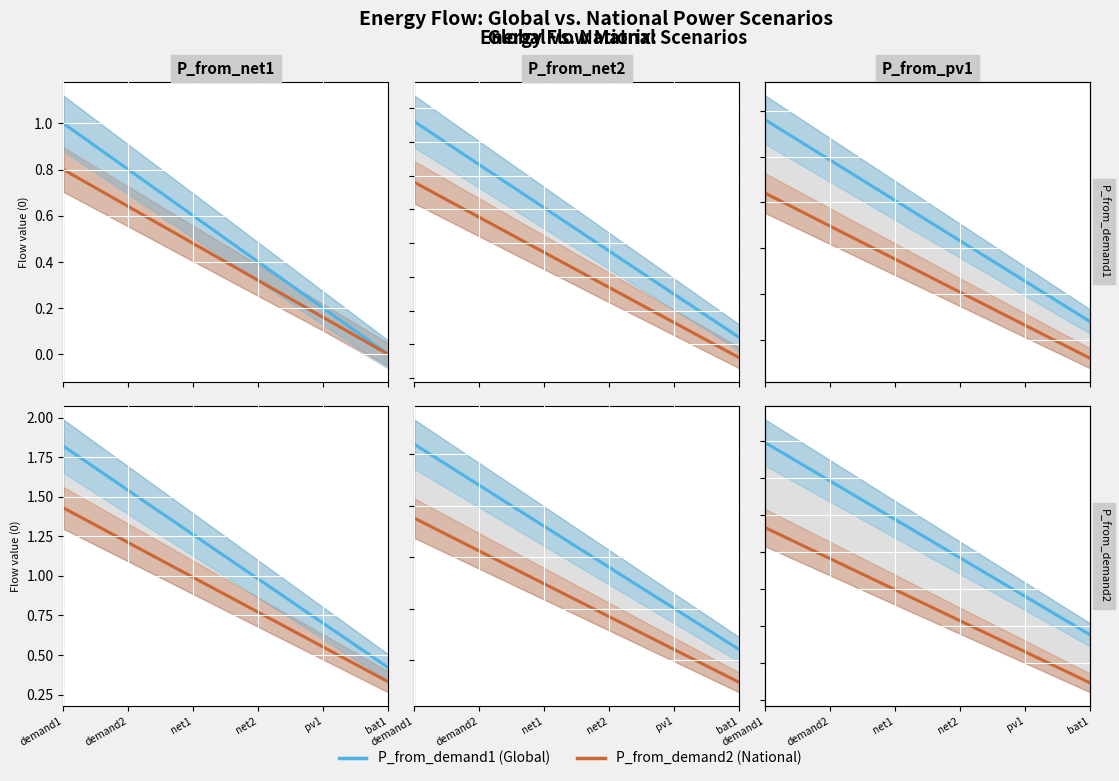

At which category is the sum across all series the highest?

demand1